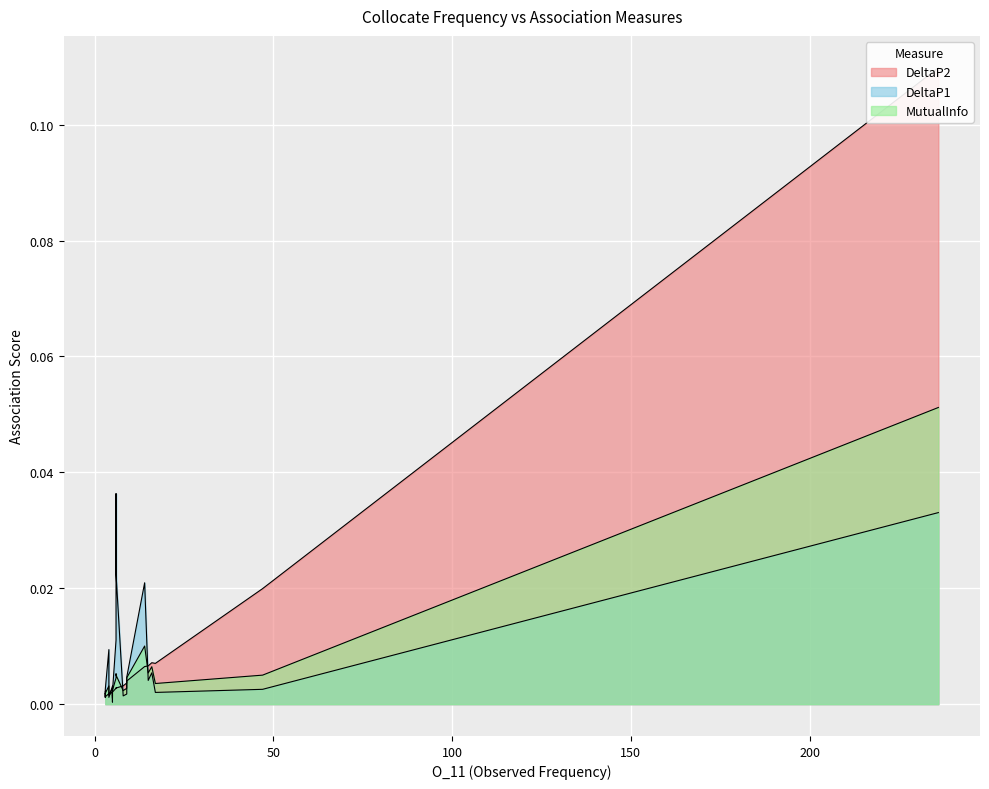

How many interior local peaks does the DeltaP1 series have?

6